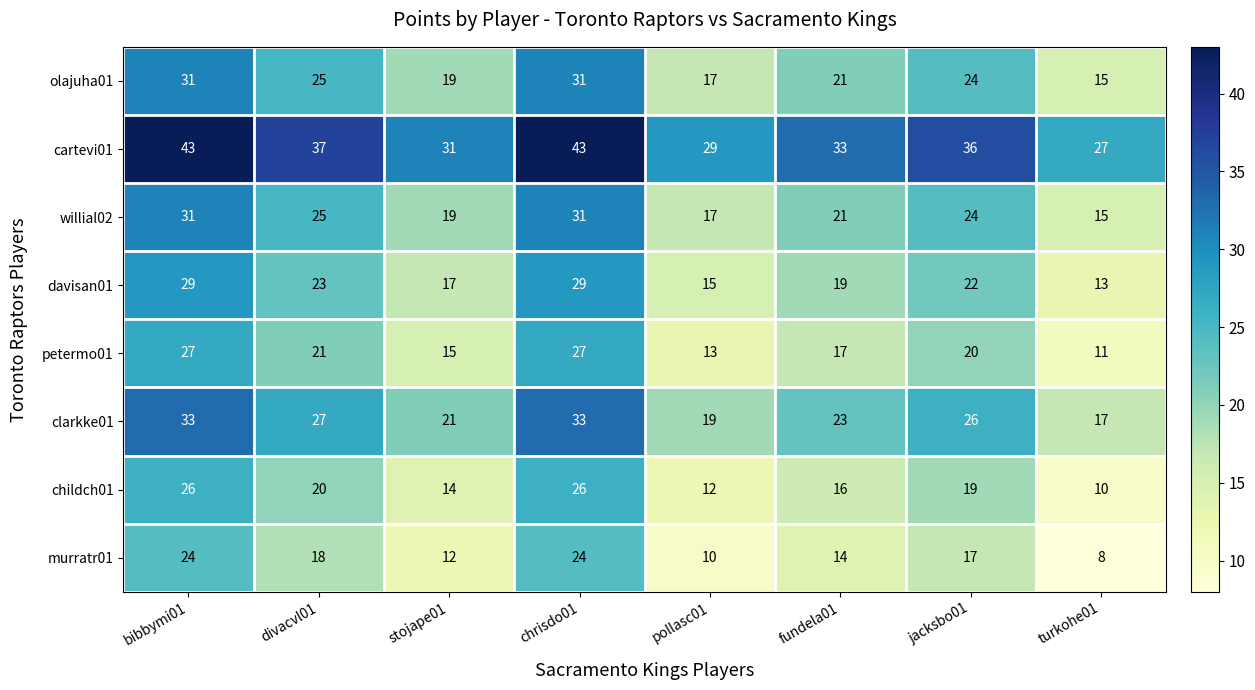

Count the willial02 values in the range 19 to 31.

6